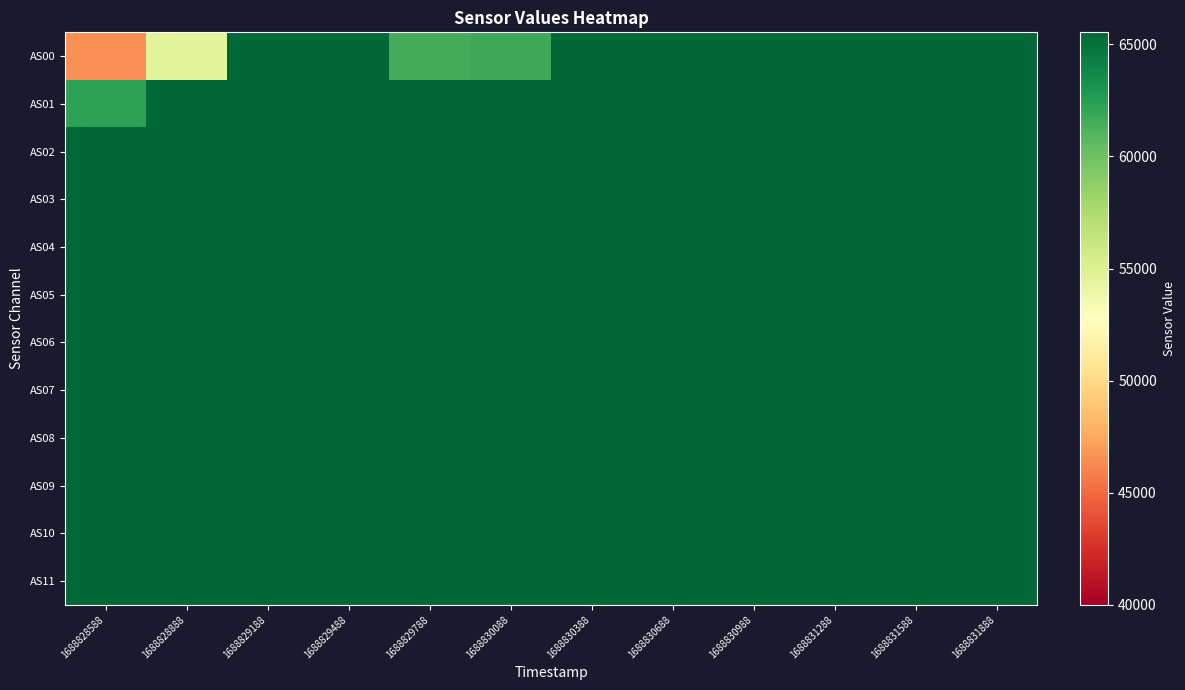

Which has a higher value, 1688831588 or 1688830388?

1688831588